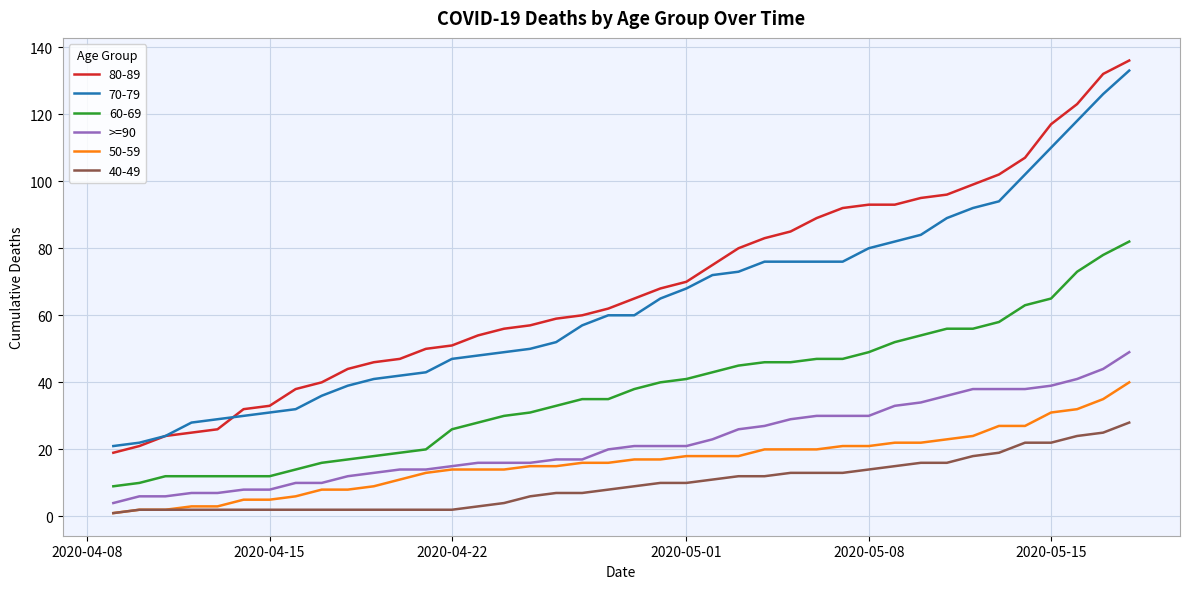

True or false: 80-89 and >=90 intersect in this chart.

False